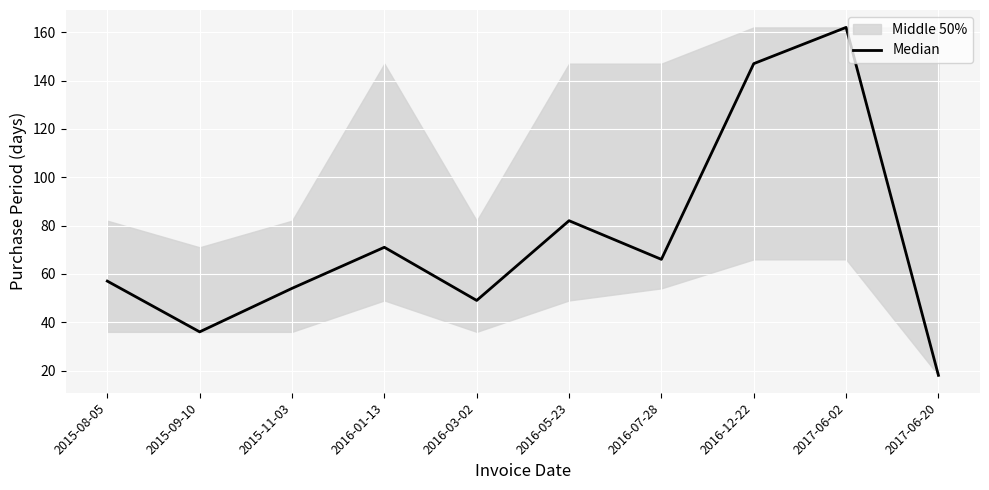

Reading right to left, what are all the values shown in this chart?

2017-06-20=18	2017-06-02=162	2016-12-22=147	2016-07-28=66	2016-05-23=82	2016-03-02=49	2016-01-13=71	2015-11-03=54	2015-09-10=36	2015-08-05=57